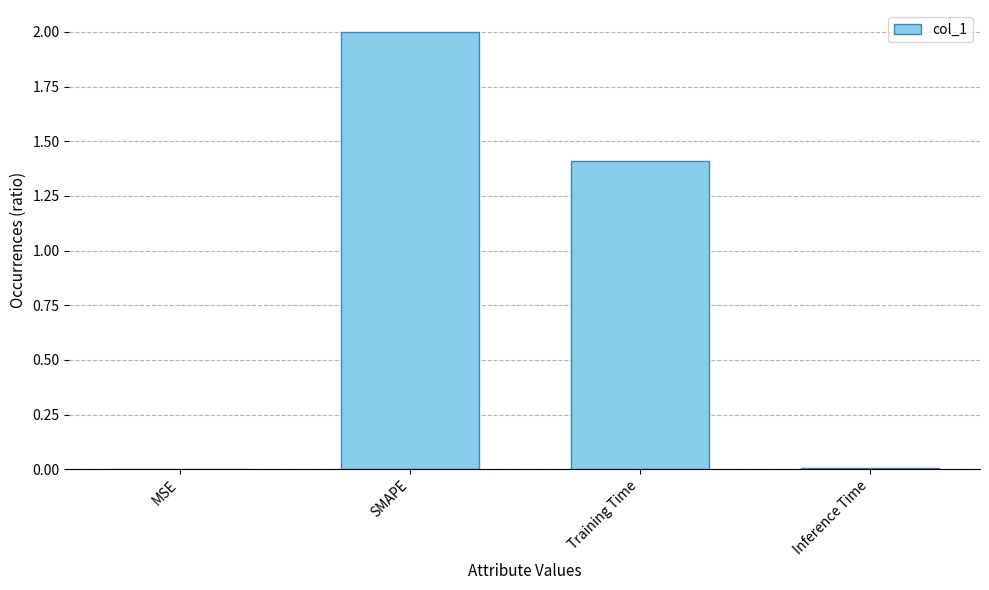

Is it true that the value at SMAPE is 2.7?

False